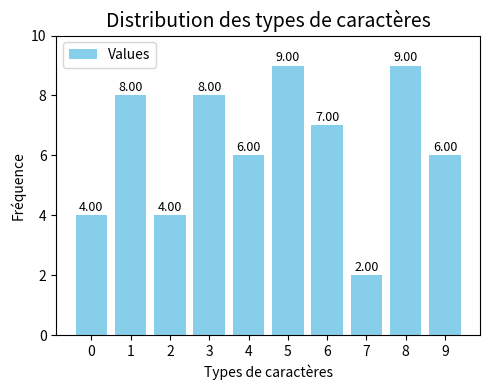

Reading left to right, transcribe all the data shown in this chart.

0=4	1=8	2=4	3=8	4=6	5=9	6=7	7=2	8=9	9=6